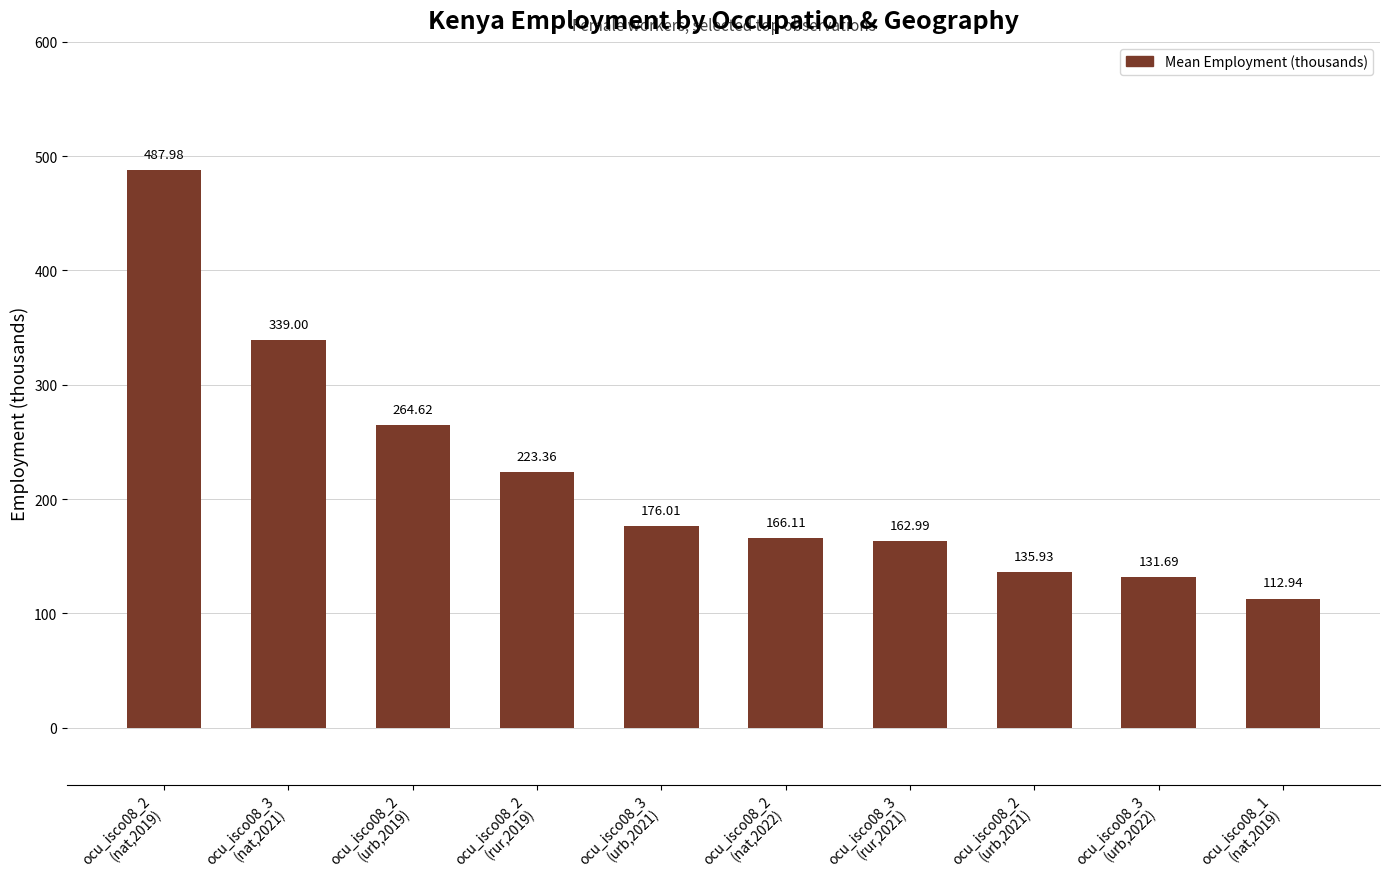

What is the difference between the values at ocu_isco08_3
(urb,2022) and ocu_isco08_3
(urb,2021)?

44.3